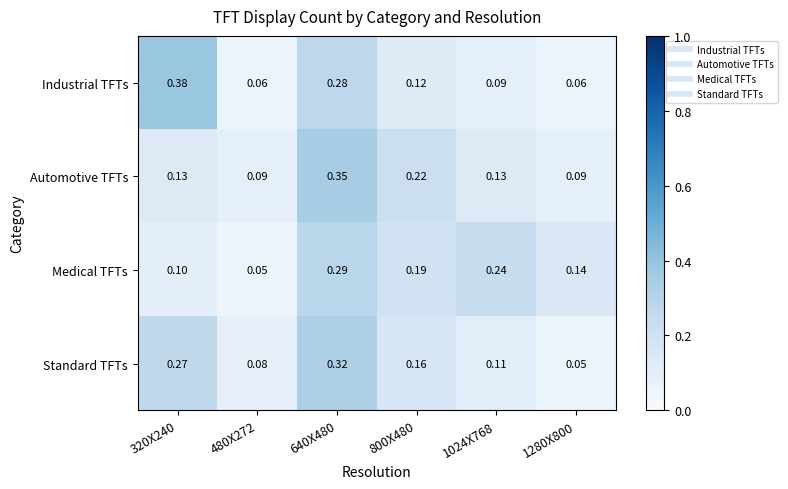

Between 320X240 and 480X272, which series saw the biggest shift?

Industrial TFTs